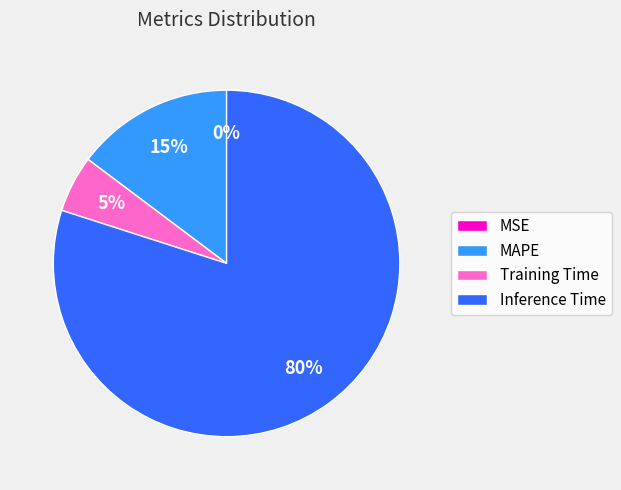

Which category has the biggest portion of the pie?

Inference Time